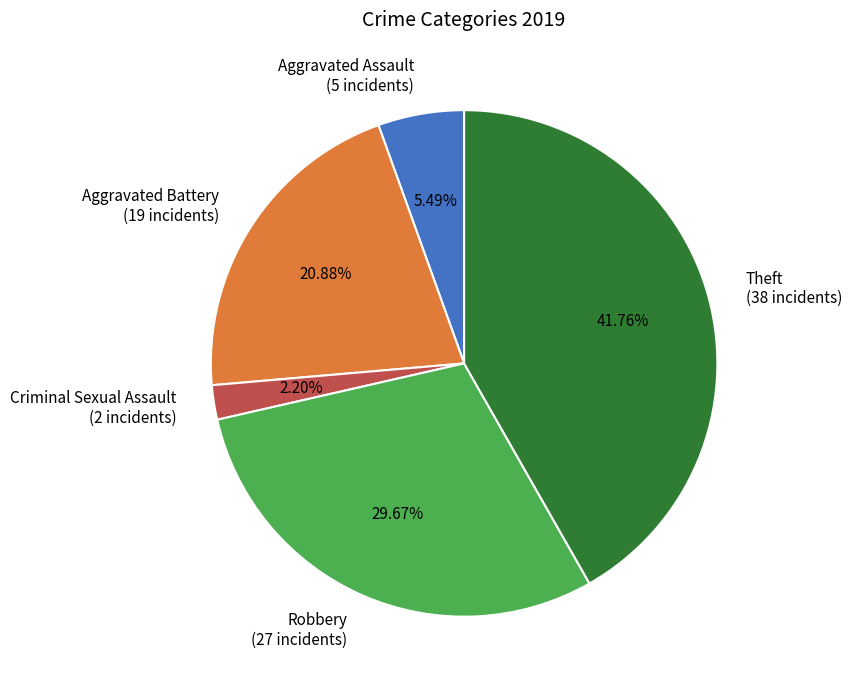

Rank the categories by value from lowest to highest.

Criminal Sexual Assault, Aggravated Assault, Aggravated Battery, Robbery, Theft